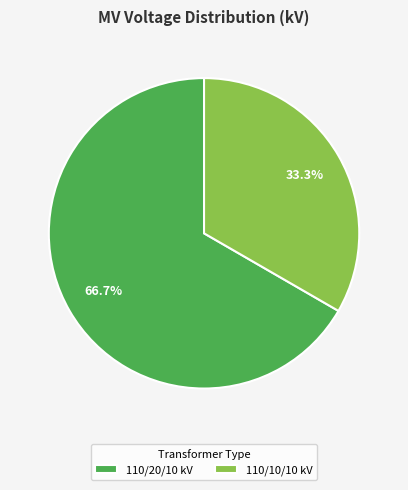

What is the largest slice in the pie chart?

110/20/10 kV